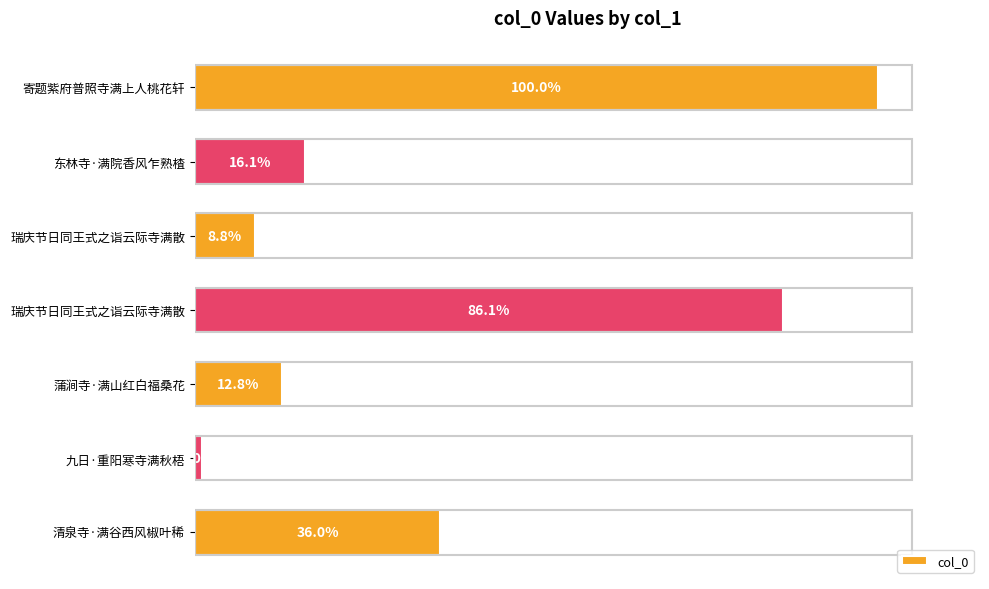

Are the bars grouped side by side (vs. stacked)?

No